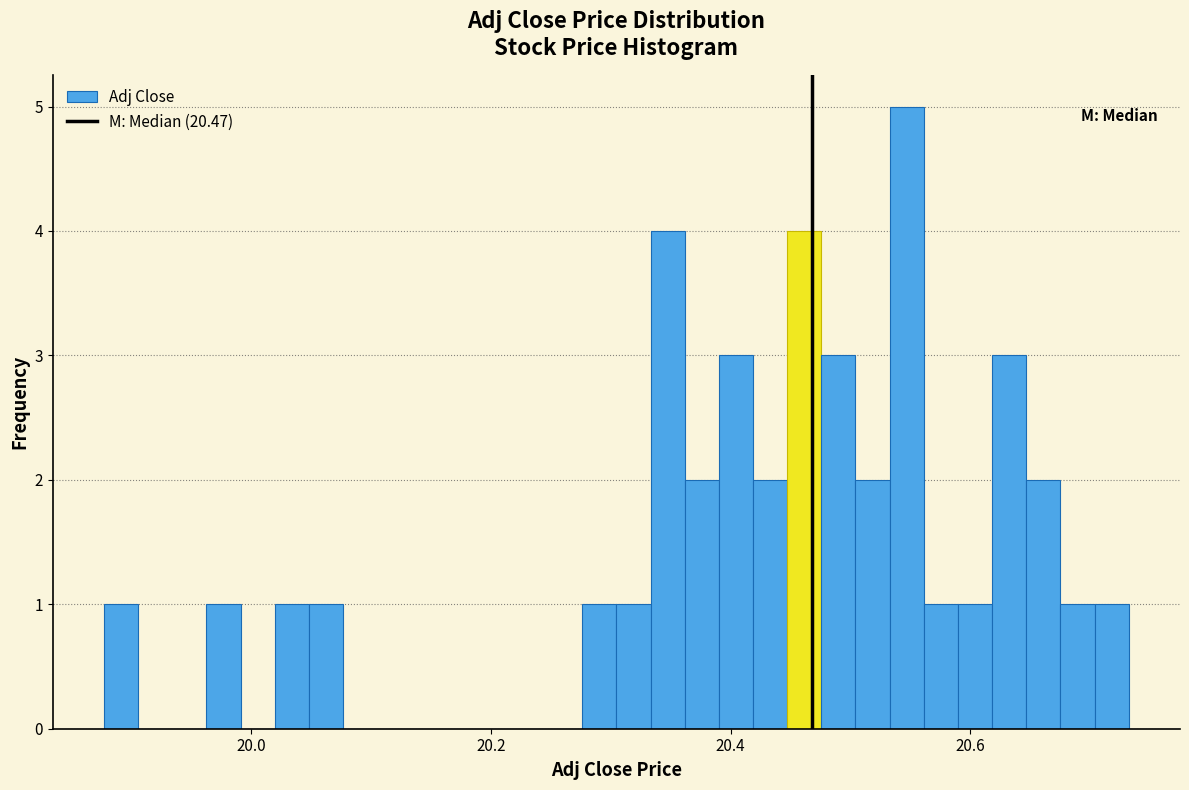

Around what value on the x-axis is the tallest bar? Give the approximate position of its centre, as read against the axis.

20.54